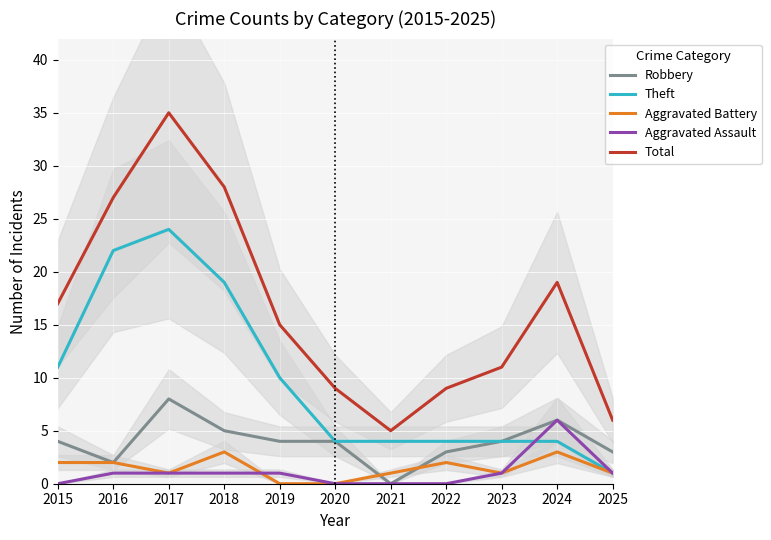

Is the value of Robbery at 2023 greater than the value of Total at 2016?

No